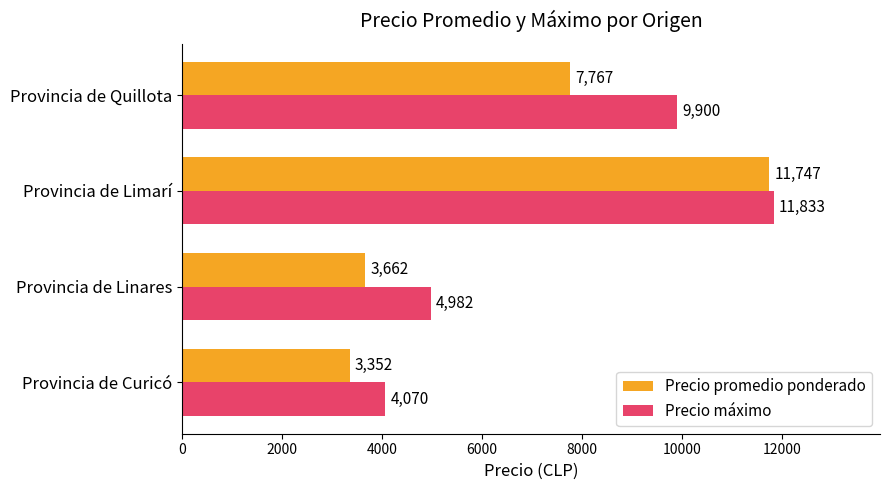

Read the Precio promedio ponderado value at Provincia de Curicó, to the nearest 50.

3350